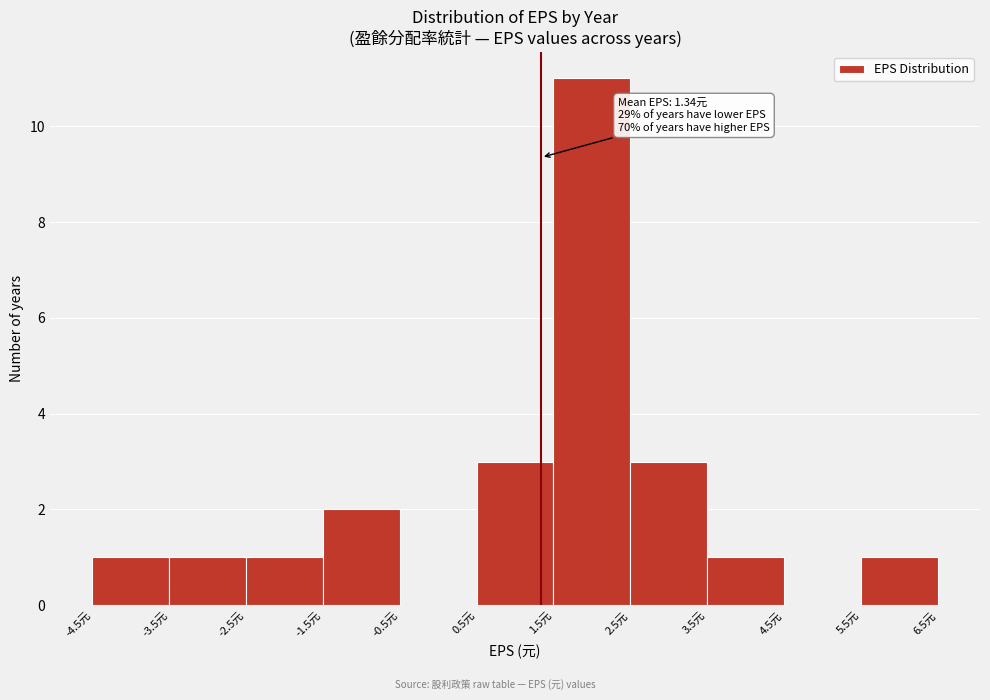

Which range on the x-axis has the tallest bar?

1.5 to 2.5